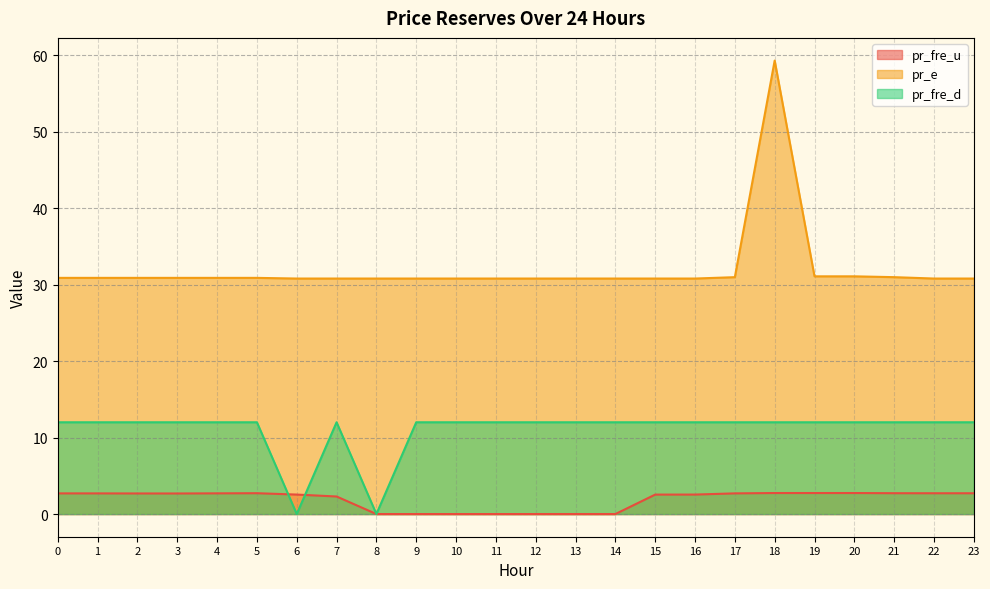

What is the difference between the pr_fre_u values at 20 and 16?

0.2